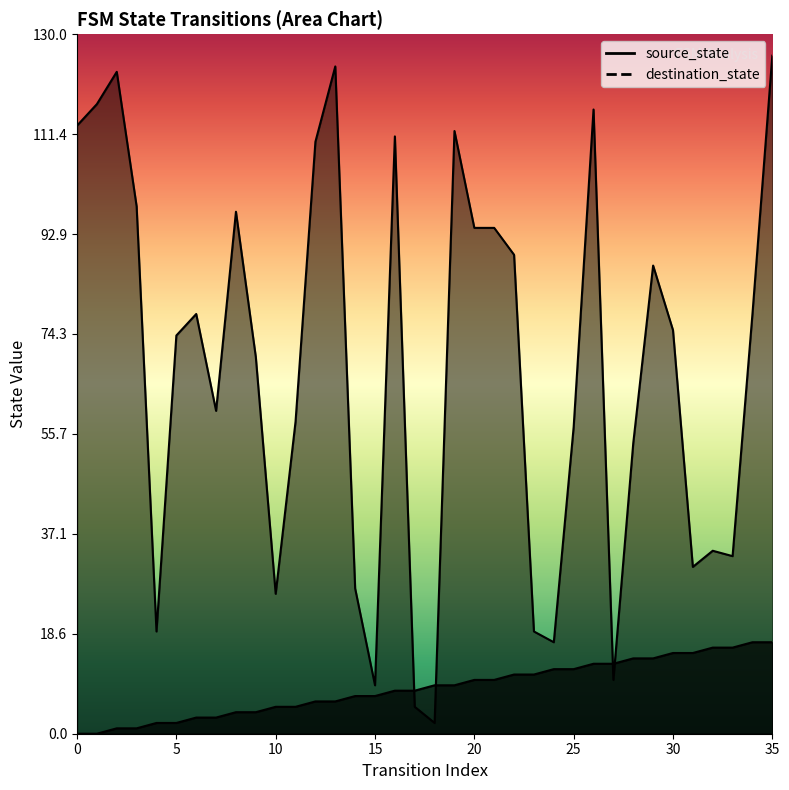

Where is destination_state nearest to the value 64?

7